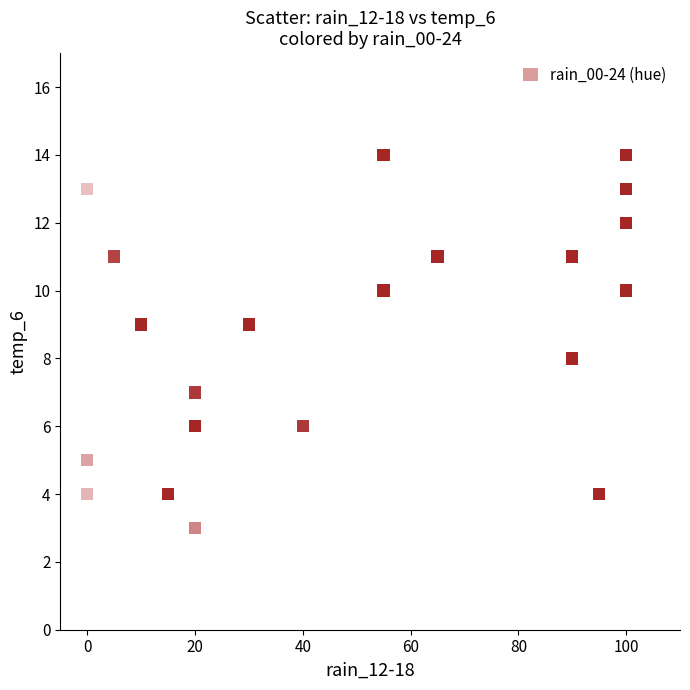

What is the range of Y values (max minus min)?

11